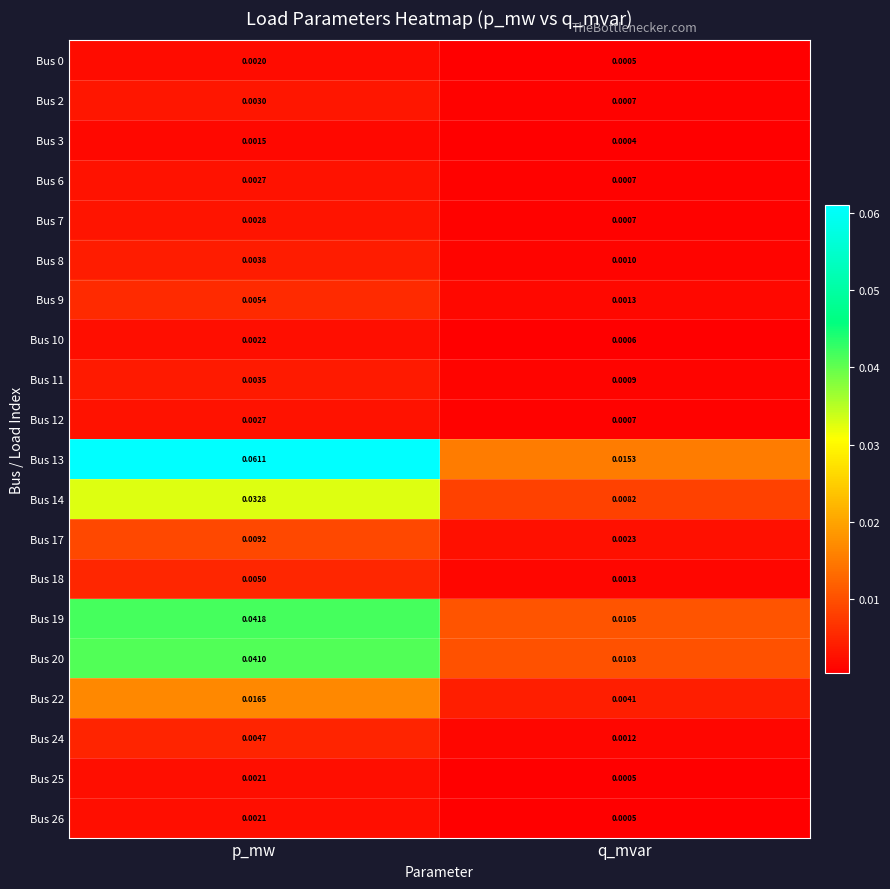

At which category is the sum across all series the highest?

p_mw